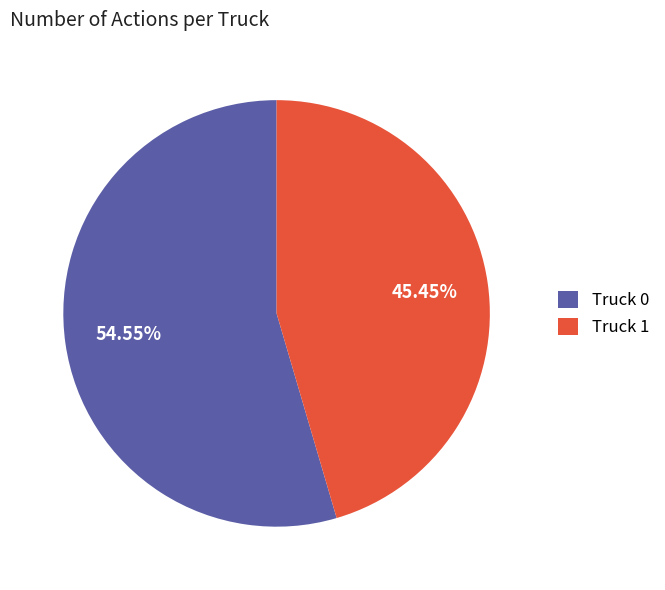

Rank the categories by value from highest to lowest.

Truck 0, Truck 1